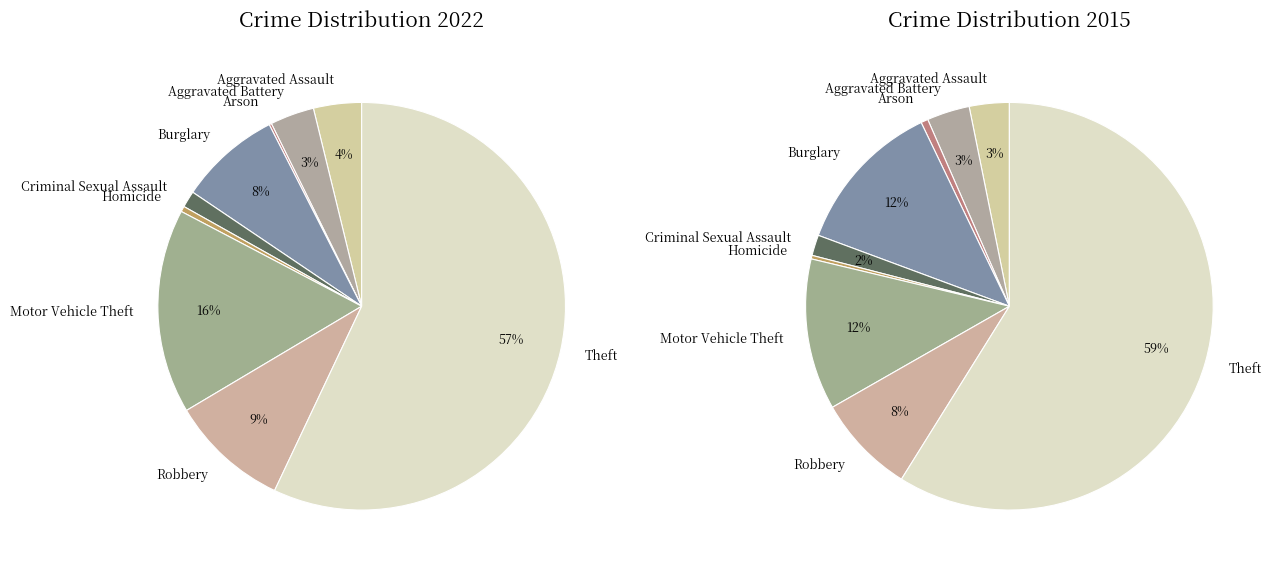

Is the sum of Homicide and Arson greater than half?

No